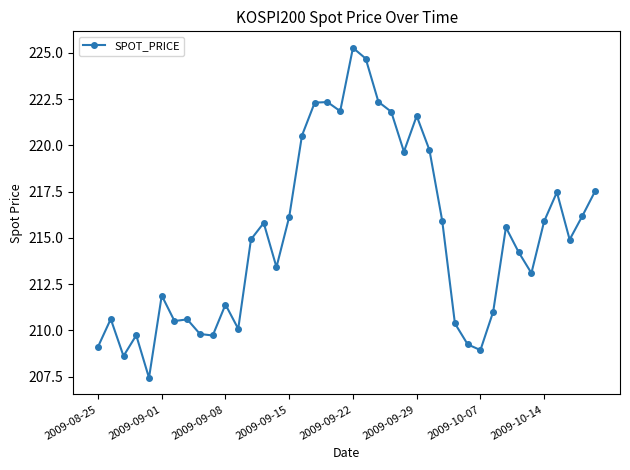

What is the value of the 8th point from the left?

210.6